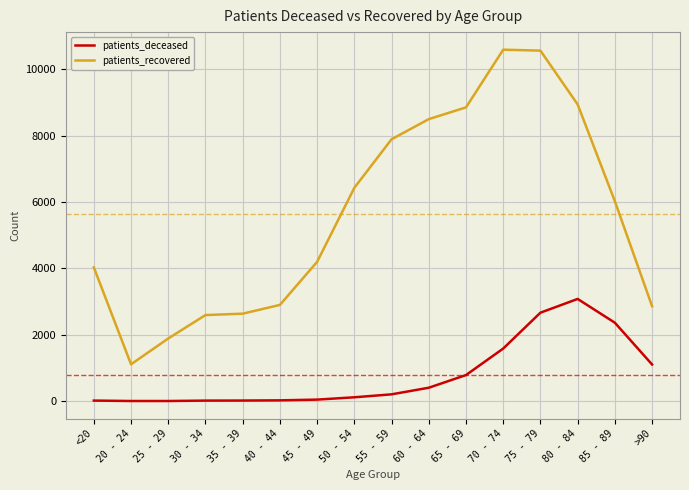

What is the maximum value shown in the chart?

10591